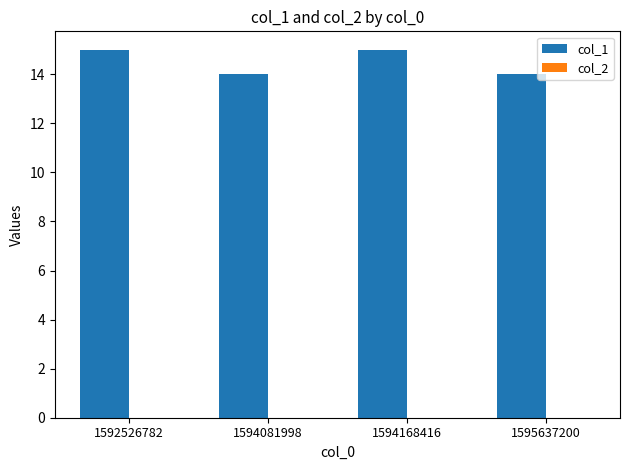

Between 1595637200 and 1594168416, which is larger?

1594168416